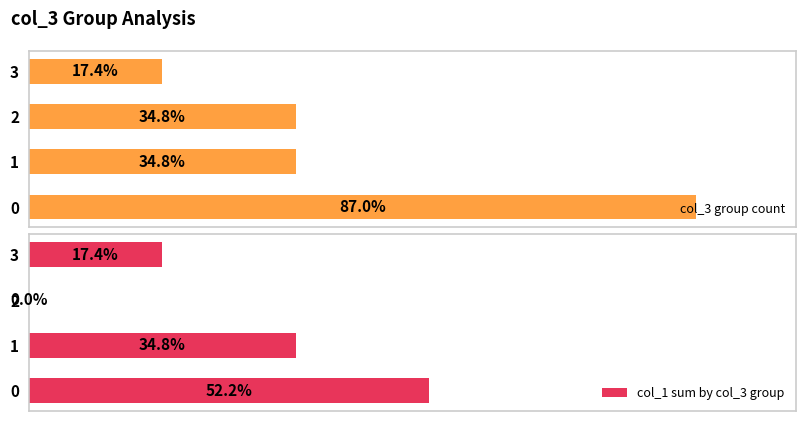

Does the chart contain any negative values?

No